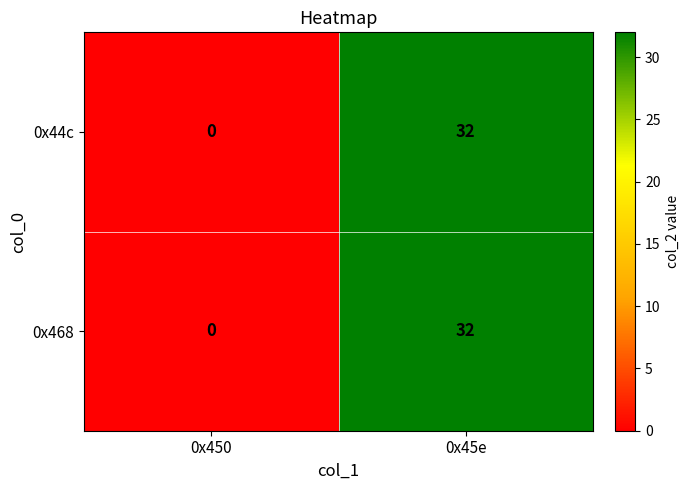

Rank the categories by 0x468 value from lowest to highest.

0x450, 0x45e